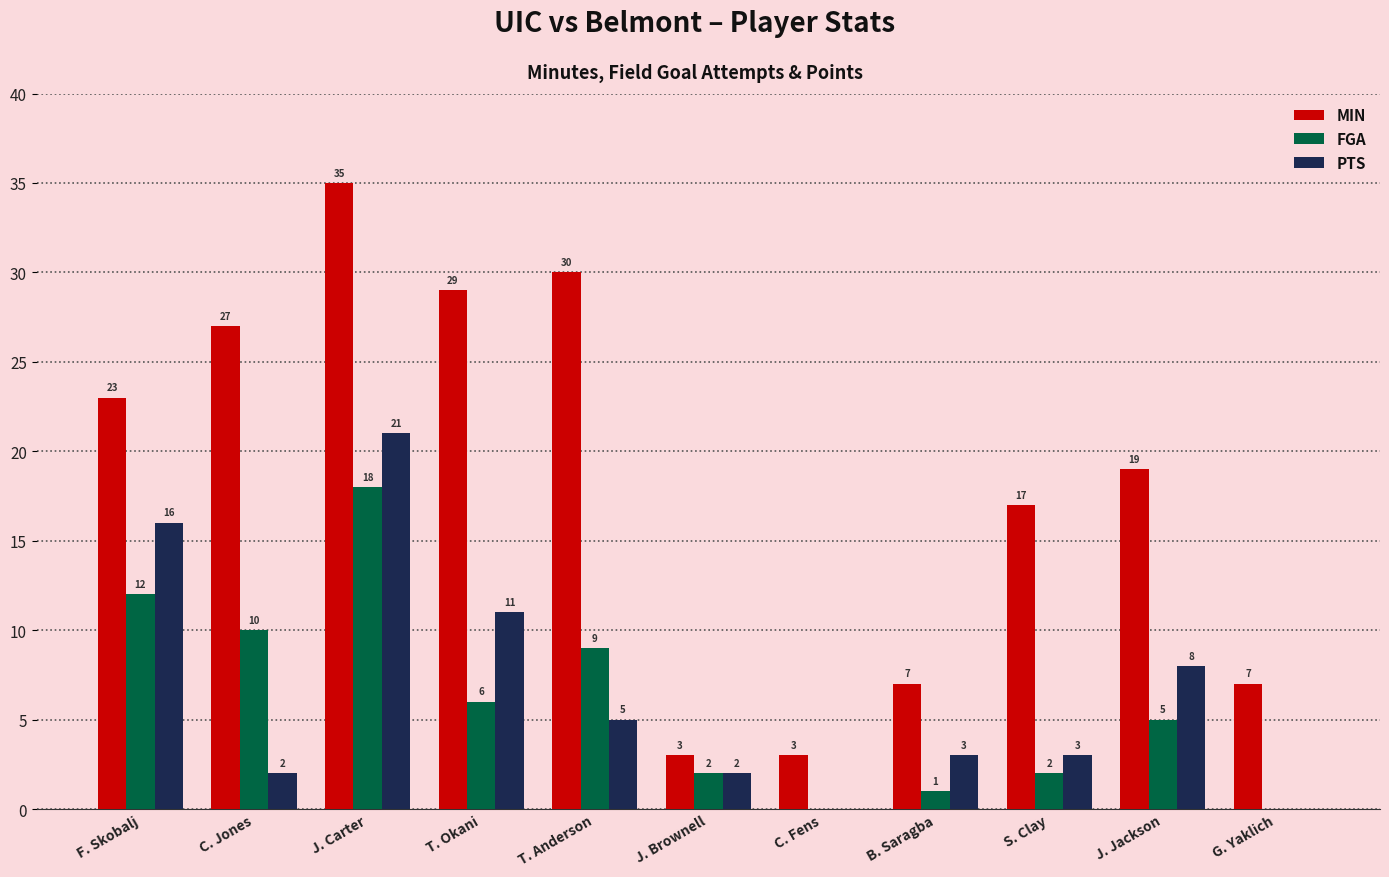

Where does the FGA series first go above 5?

F. Skobalj